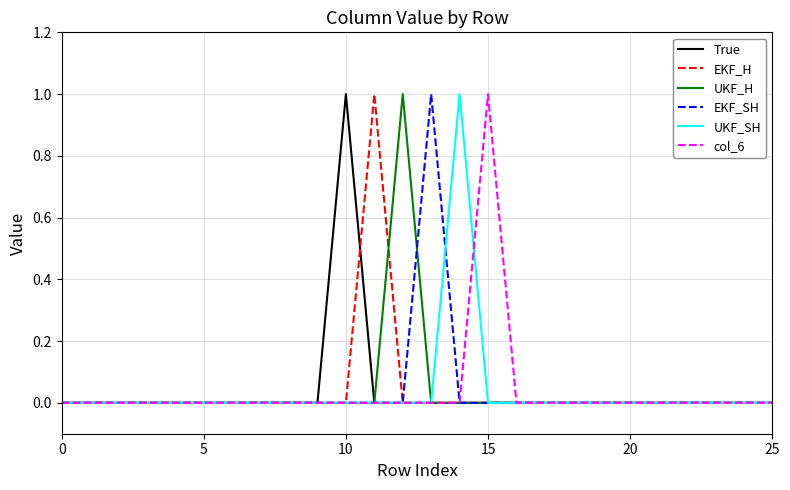

Count the number of categories in the chart.

26